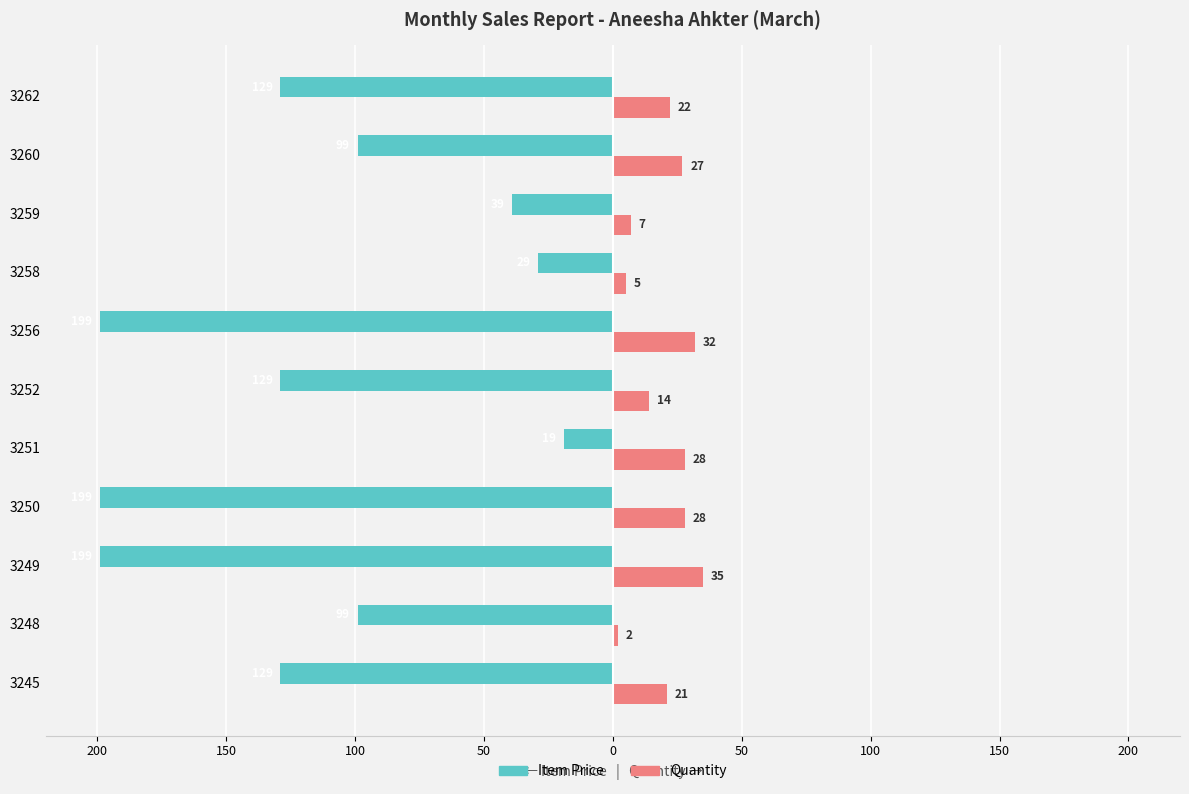

What is the sum of all Quantity values?

221